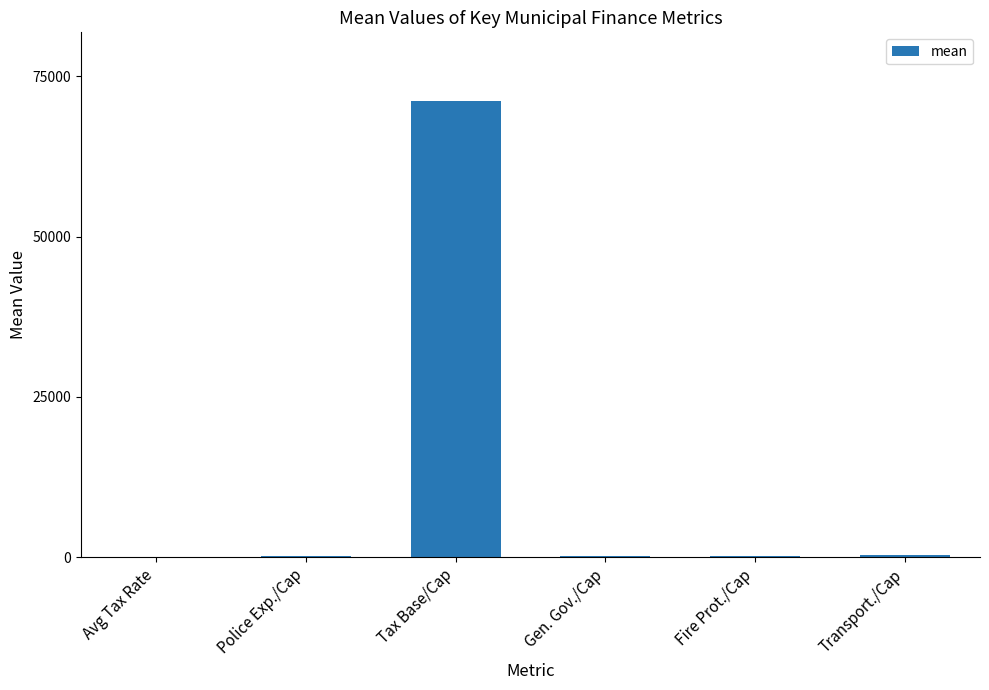

Approximately how many times larger is the value at Tax Base/Cap compared to Fire Prot./Cap?

611.3